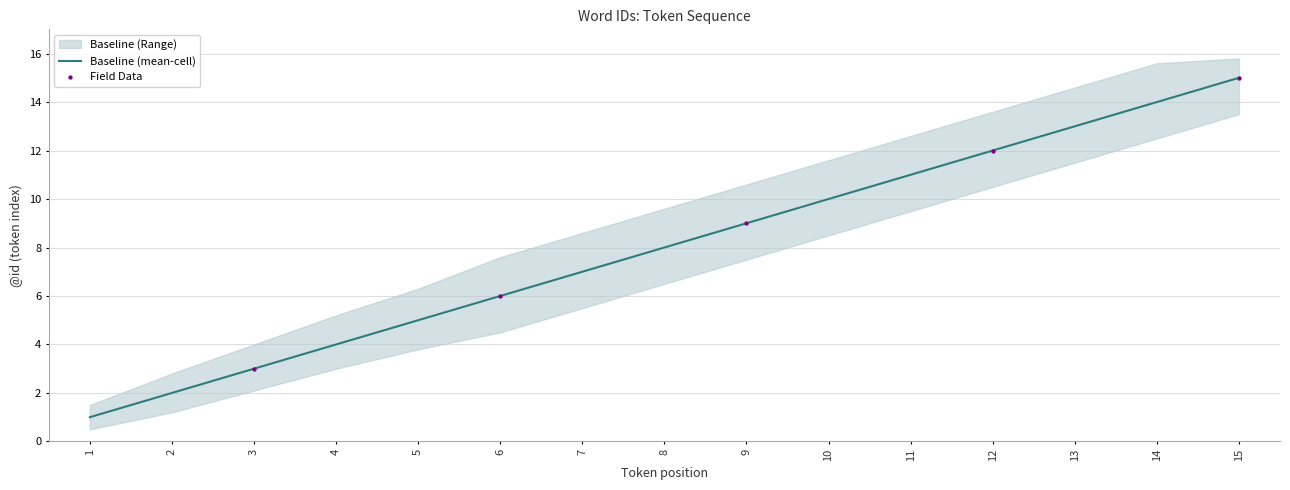

Which series has the widest spread of Y values?

Baseline (Range) upper